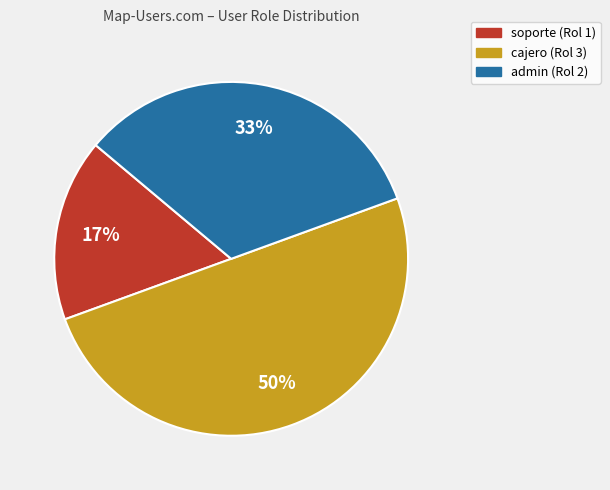

To the nearest percent, what portion does cajero (Rol 3) represent?

50%